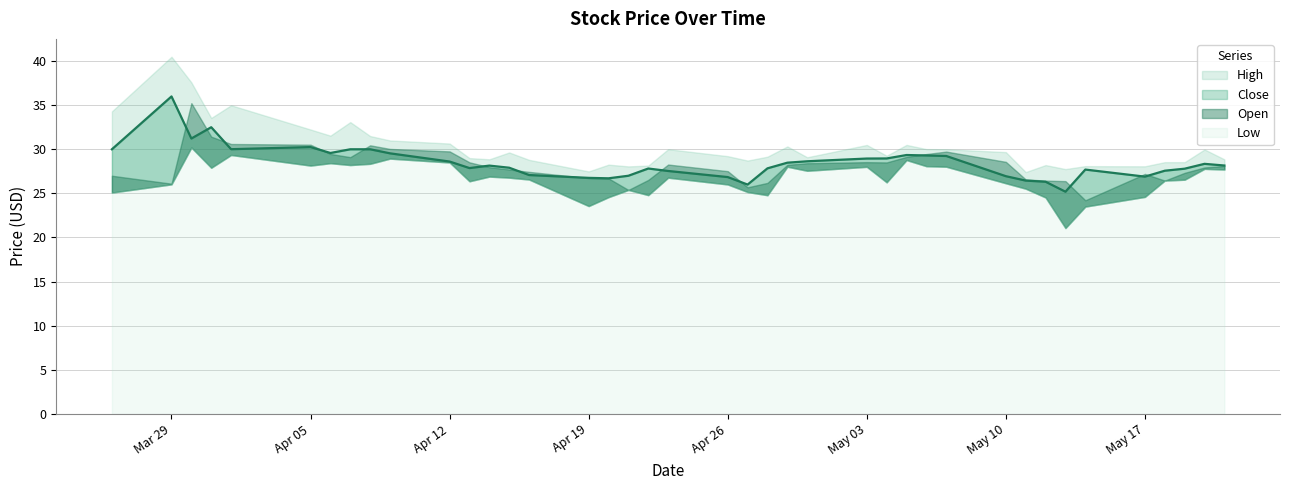

The Low series shows 28.9 at 2021-04-09. True or false?

True